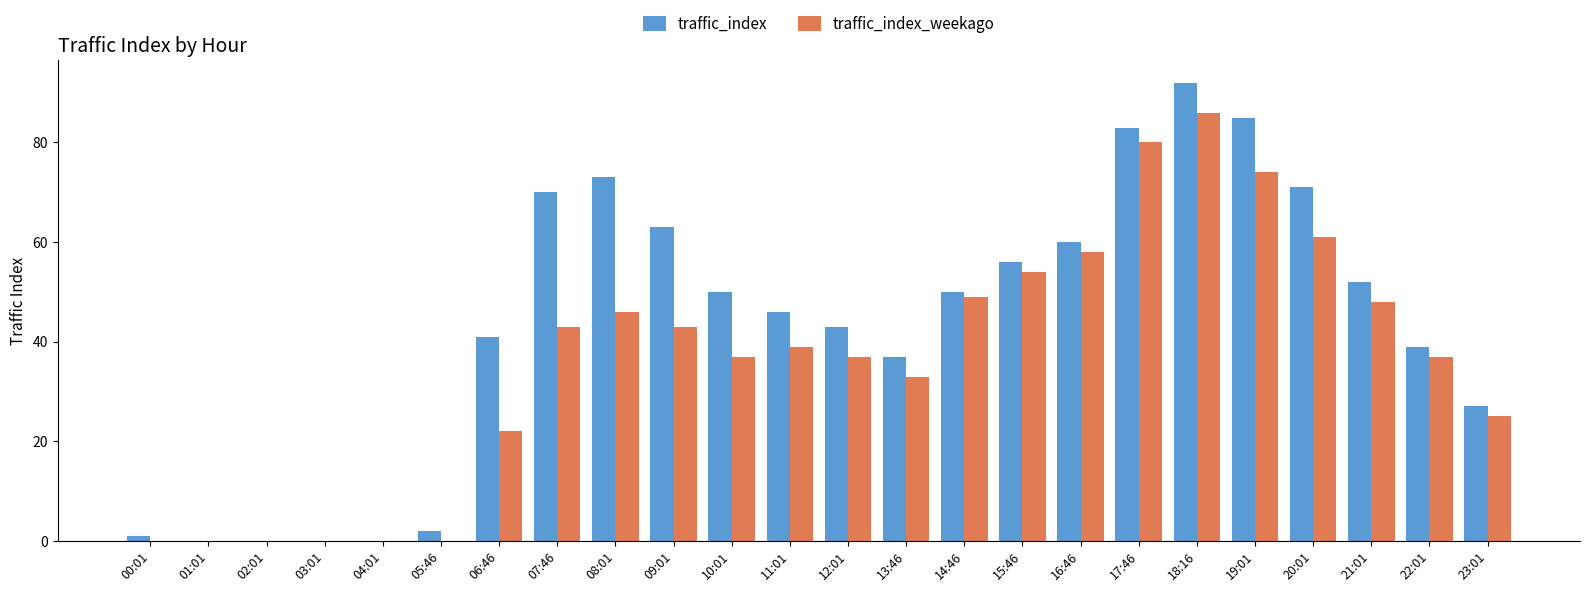

What is the difference between the traffic_index values at 20:01 and 21:01?

19